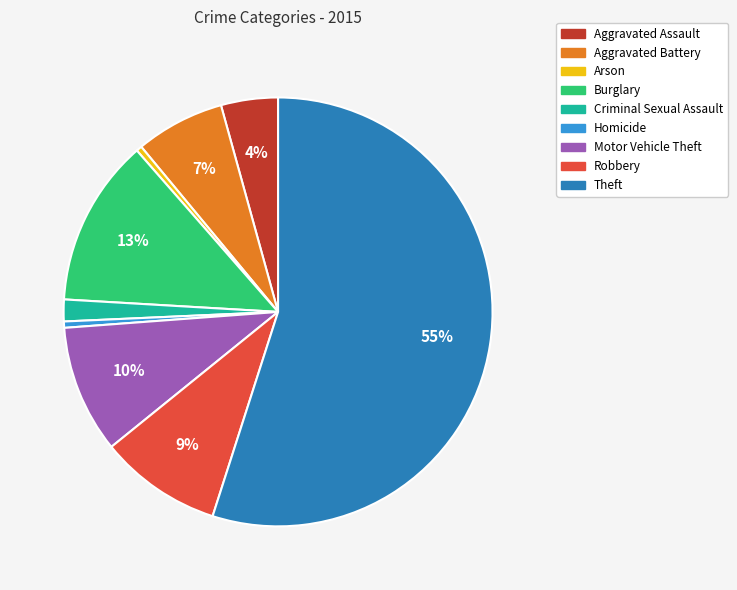

To the nearest percent, what is the difference between the largest and smallest slice percentages?

55%